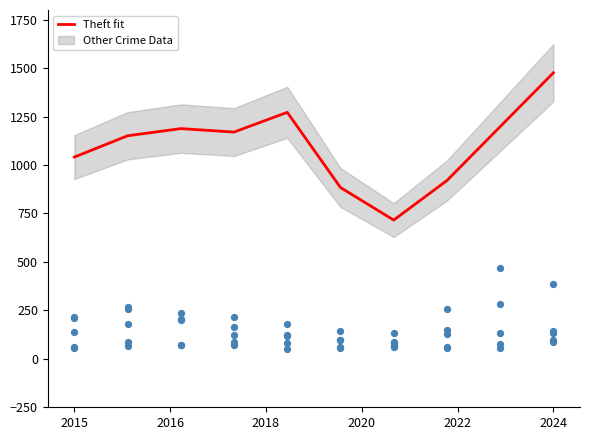

What is the lowest value of the Theft fit series?

716